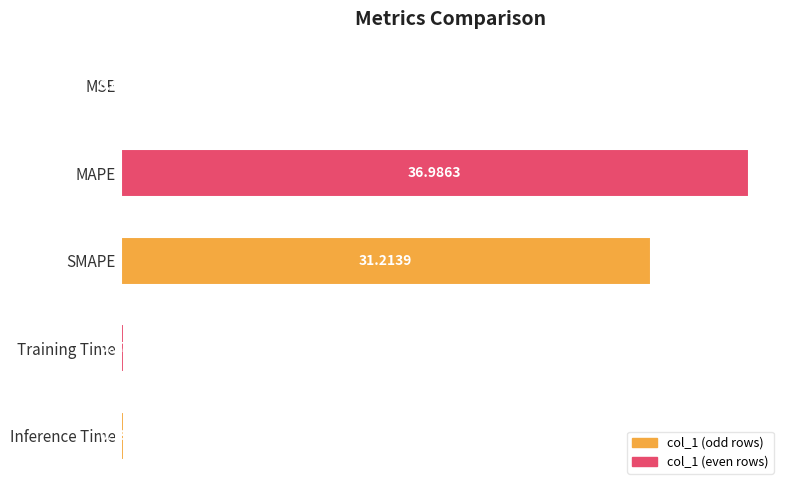

Where is the data nearest to the value 18?

SMAPE